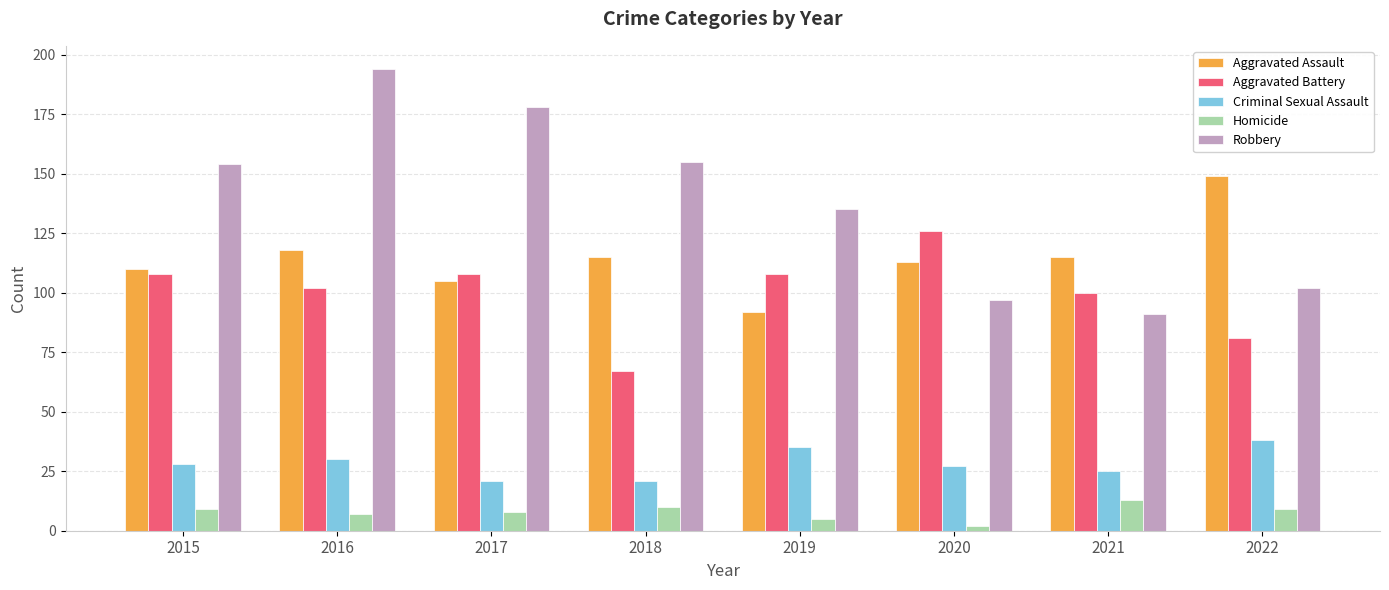

True or false: Criminal Sexual Assault has a value of 25 at 2021.

True